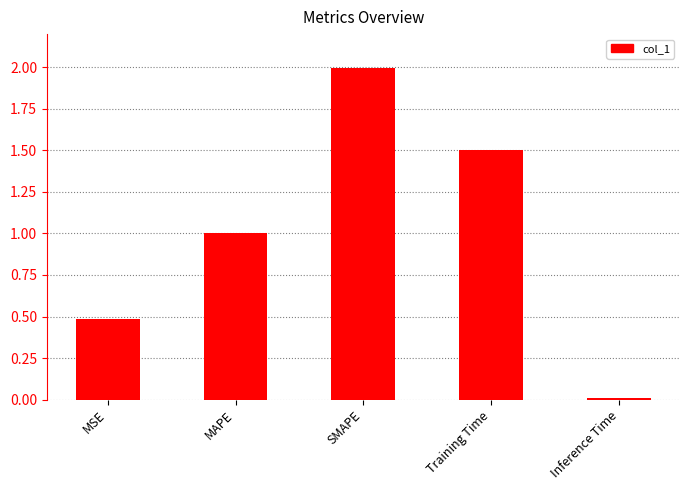

What is the difference between the second highest and minimum values?

1.5